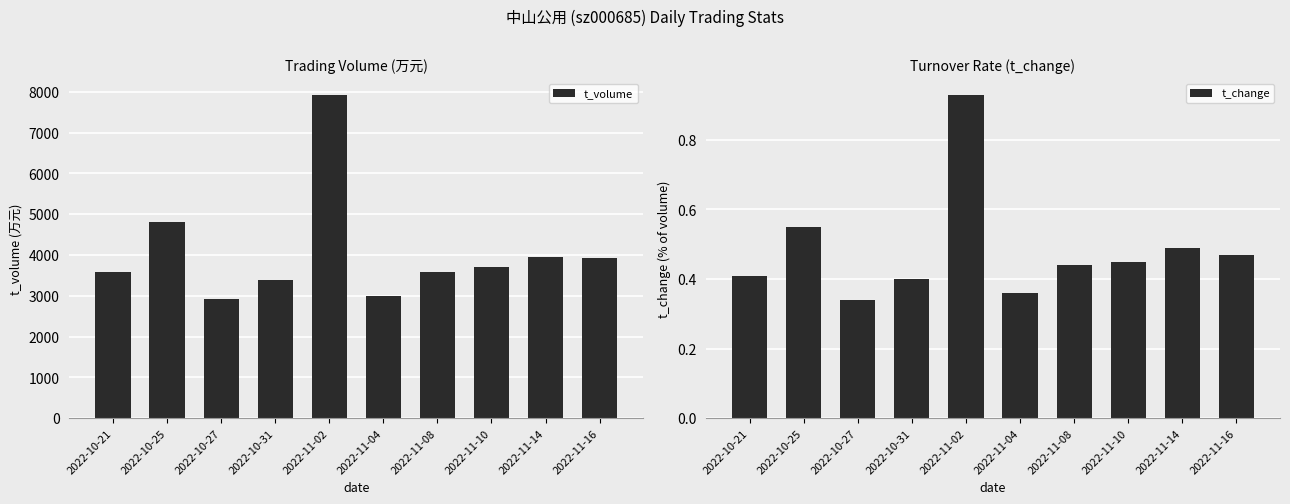

What is the value of the t_change bar at the 6th from the left?

0.4